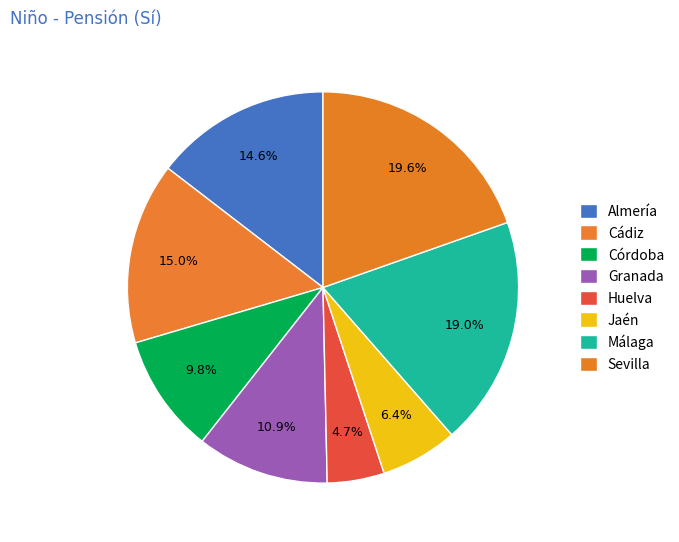

How many slices are in this pie chart?

8